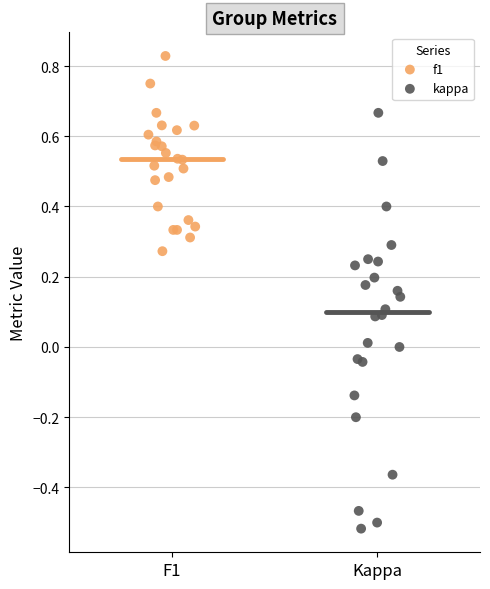

Which series reaches the maximum Y coordinate?

f1